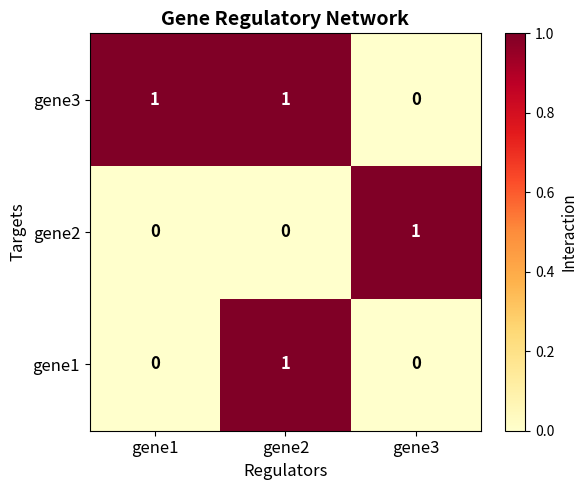

At how many categories does at least one series exceed 0?

3